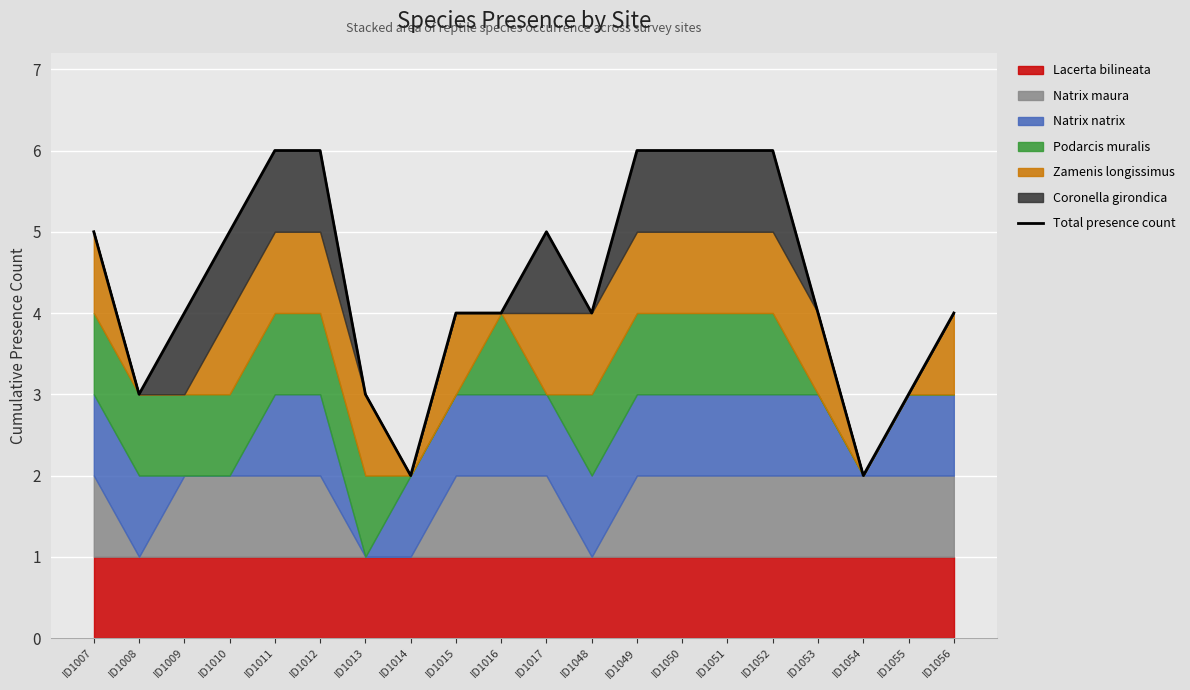

What is the change in value from ID1008 to ID1050?

+3